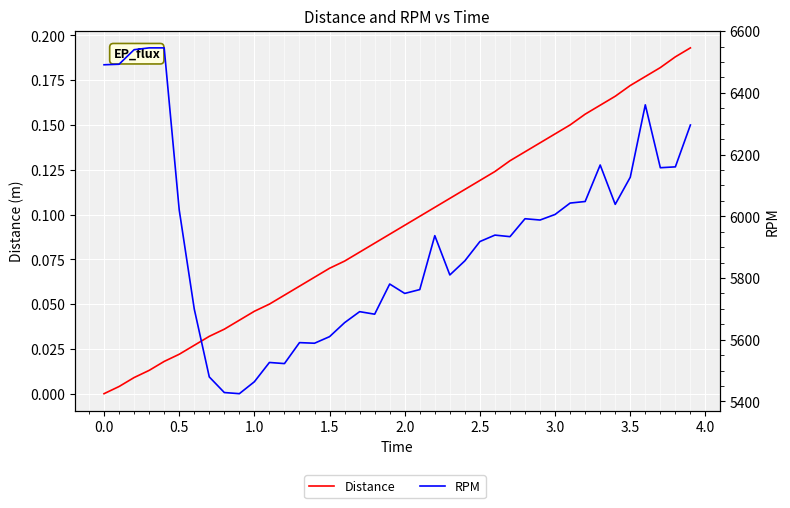

True or false: Distance and RPM cross at least once.

False